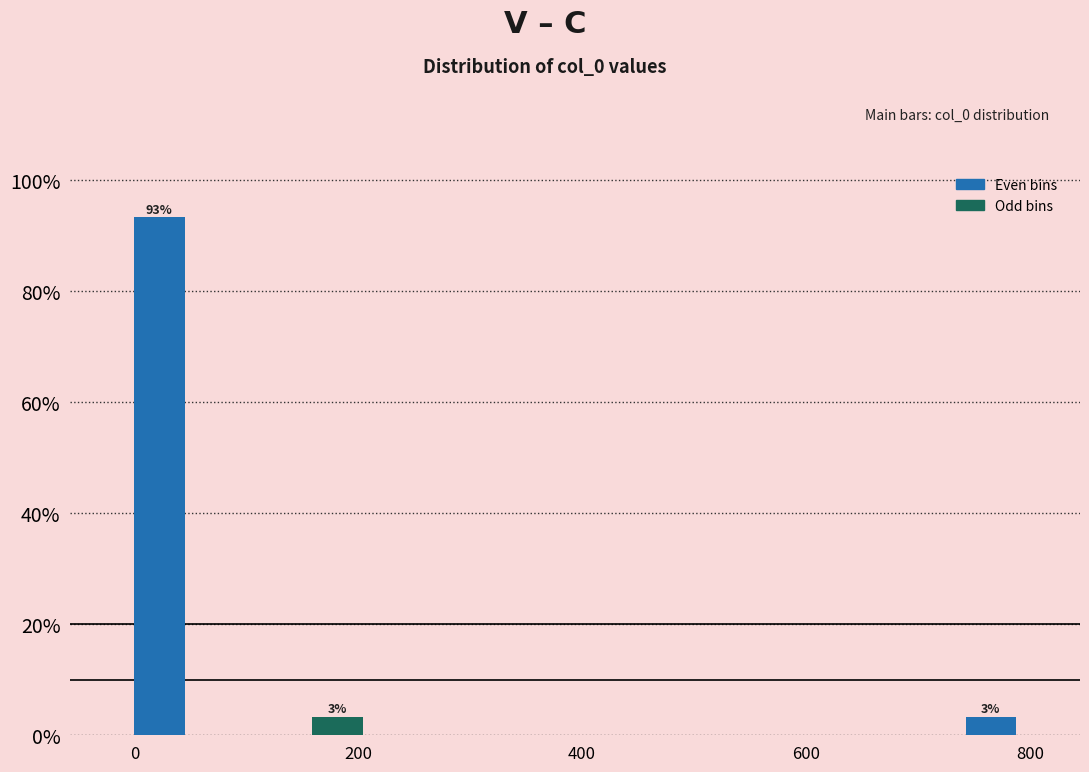

Read against the x-axis, roughly where is the centre of the tallest bar?

20